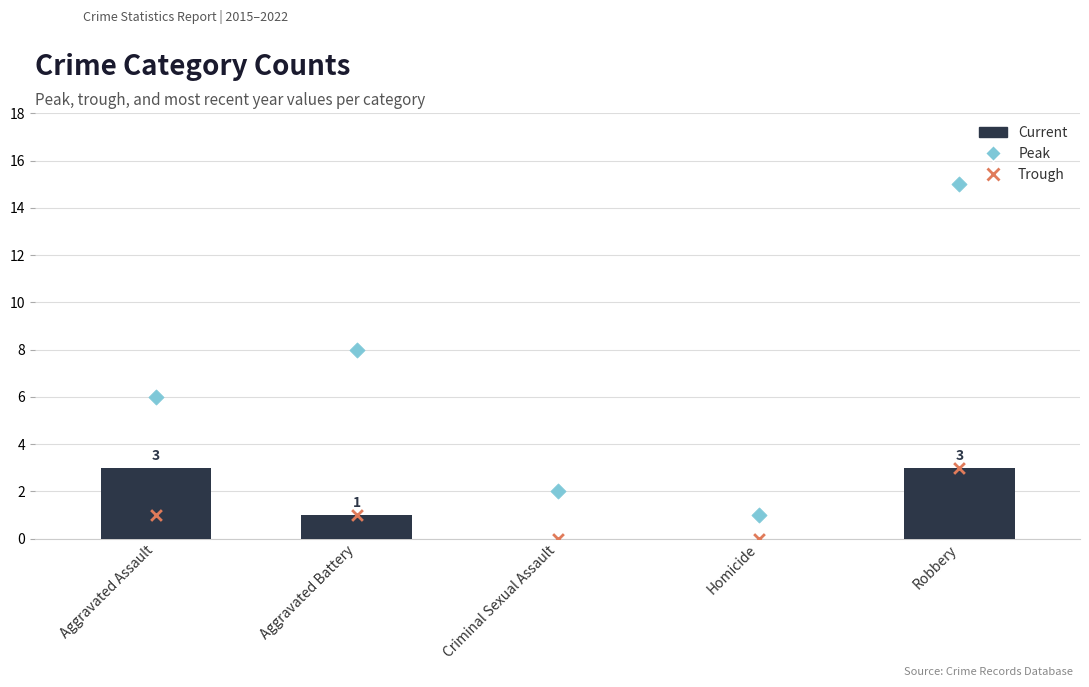

What is the total value across all series at Criminal Sexual Assault?

2